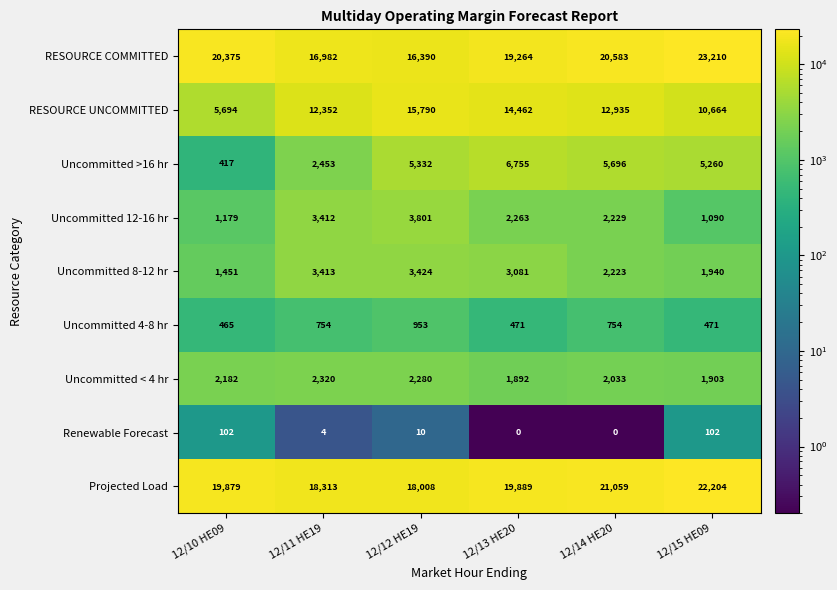

Rank the series at 12/12 HE19 from lowest to highest value.

Renewable Forecast, Uncommitted 4-8 hr, Uncommitted < 4 hr, Uncommitted 8-12 hr, Uncommitted 12-16 hr, Uncommitted >16 hr, RESOURCE UNCOMMITTED, RESOURCE COMMITTED, Projected Load